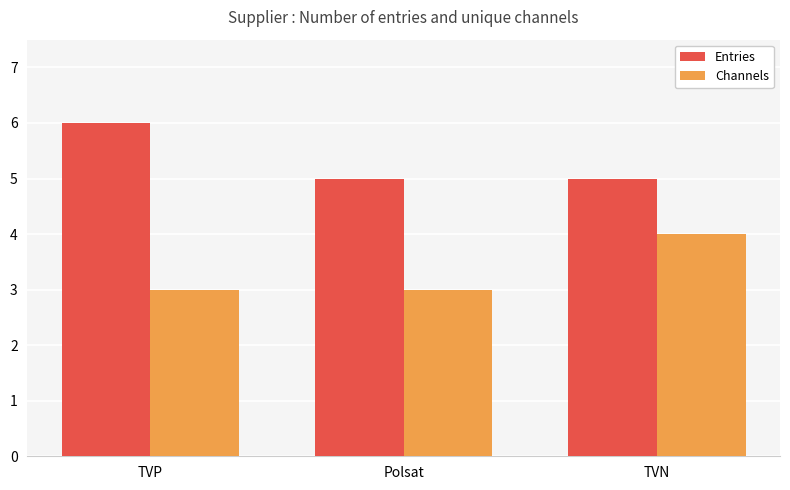

What is the value of the Channels bar at the 2nd from the left?

3